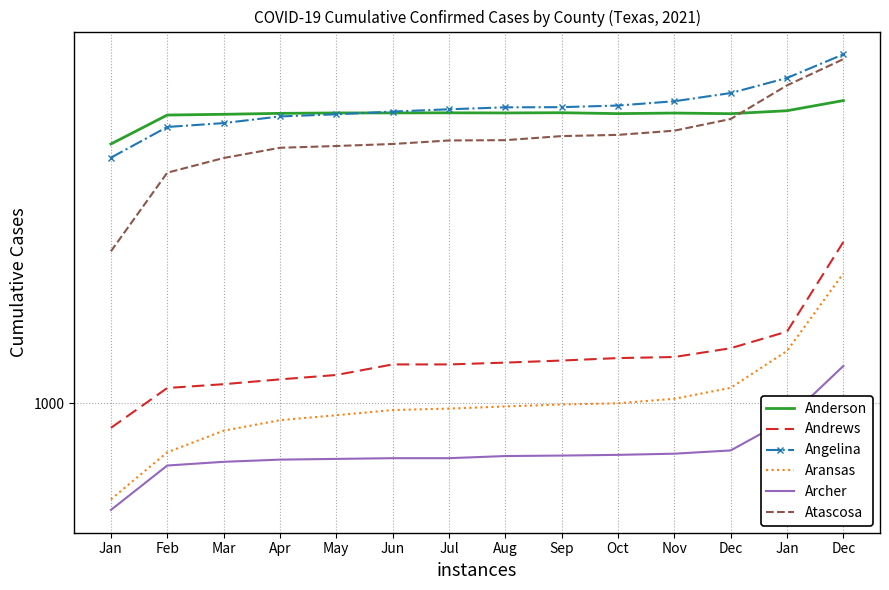

What is the sum of the Atascosa values at Dec and May?

11453